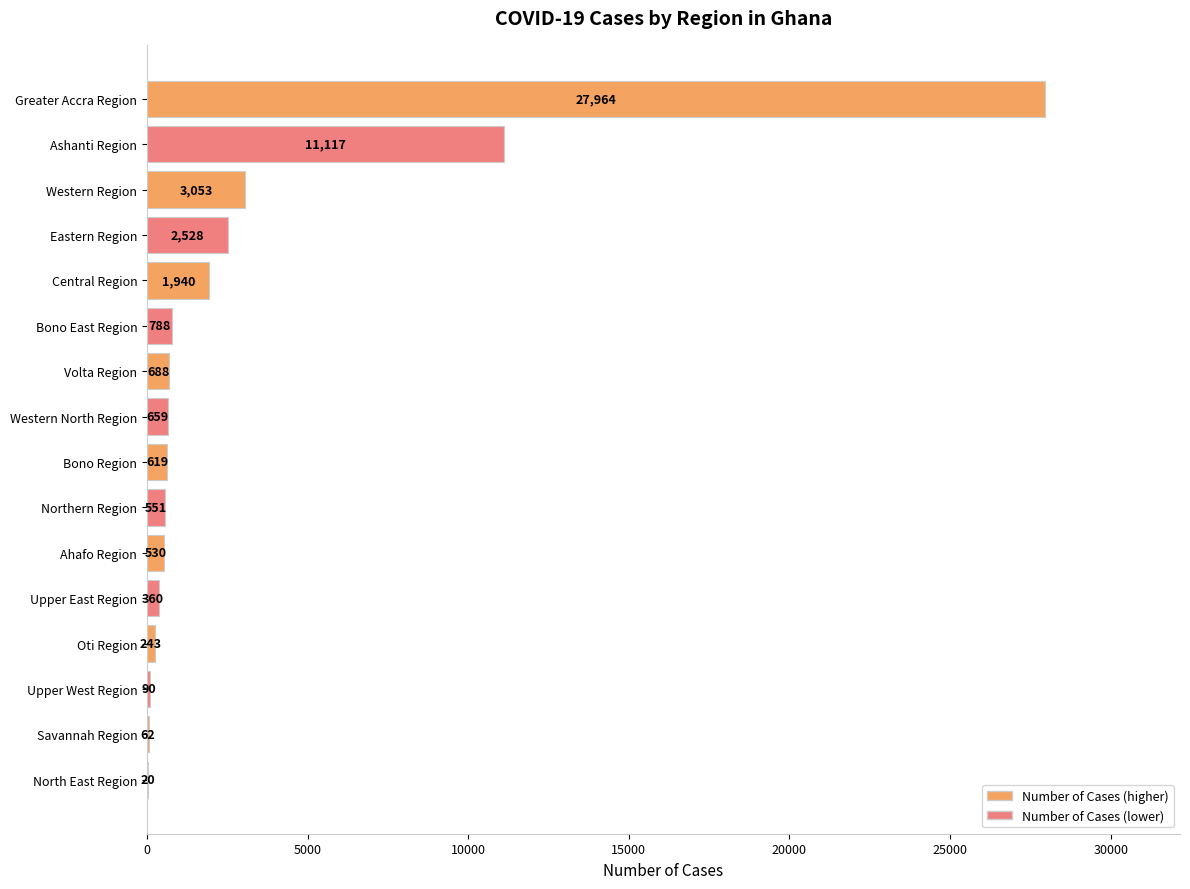

At which label is the value closest to 13992?

Ashanti Region